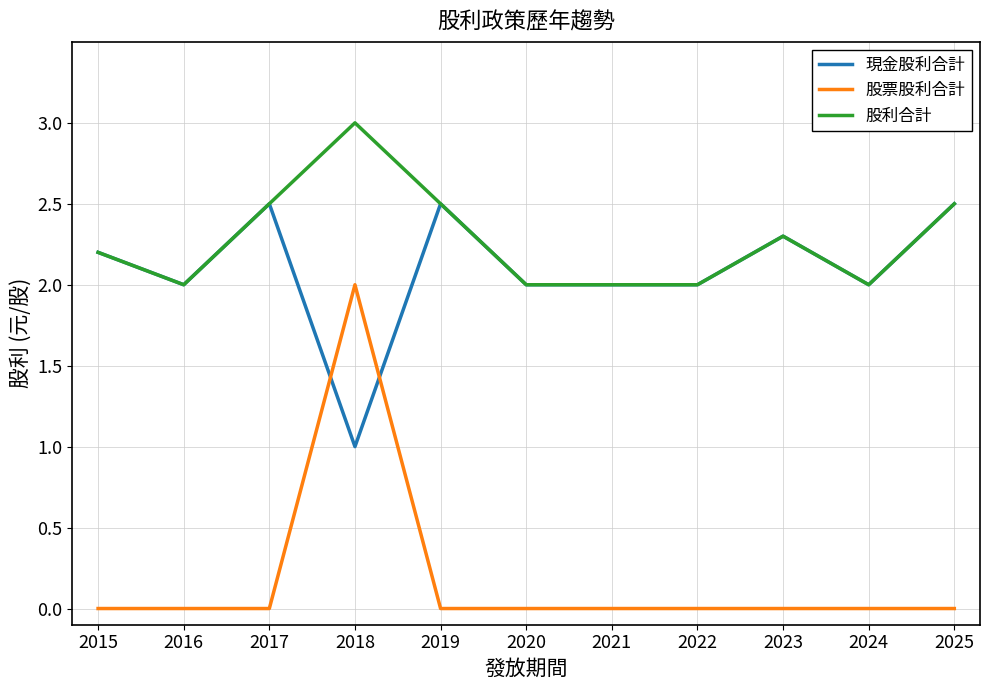

What value does the 現金股利合計 series have at 2019?

2.5